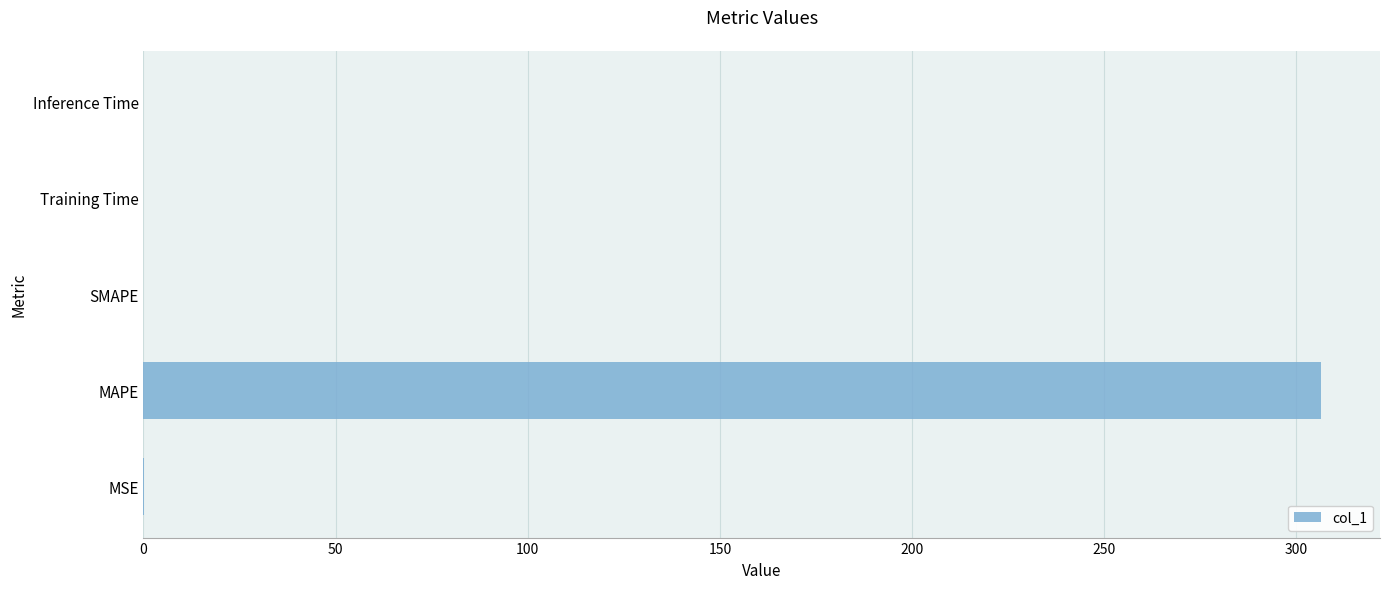

Are the bars horizontal?

Yes